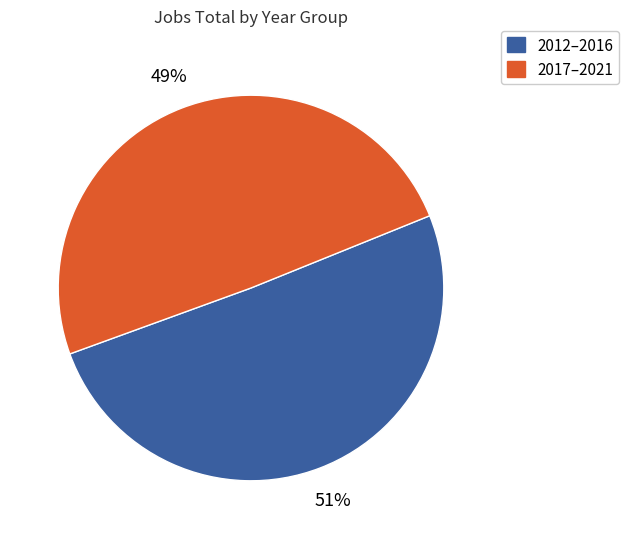

Is there any slice that represents more than half of the pie?

Yes